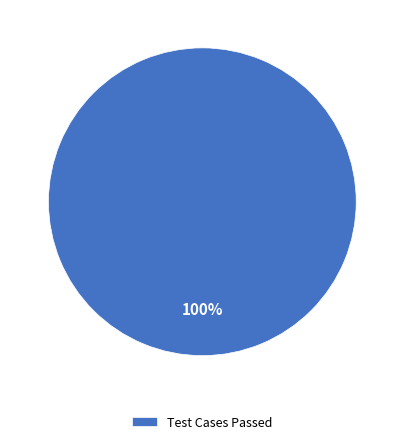

Which slice represents more than half of the pie?

Test Cases Passed